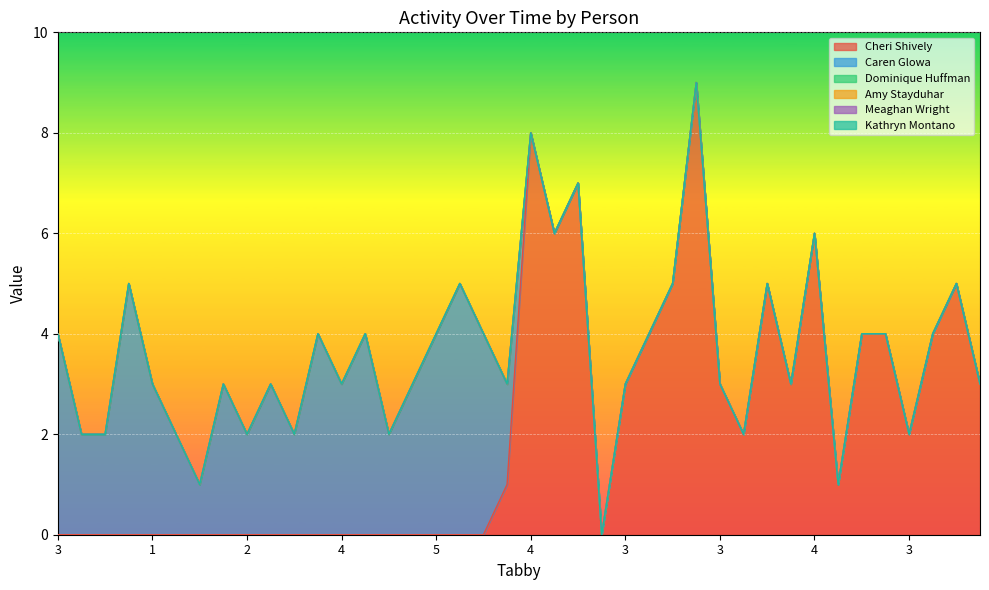

Reading left to right, extract all data points from this chart.

Cheri Shively: 0	0	0	0	0	0	0	0	0	0	0	0	0	0	0	0	0	0	0	1	8	6	7	0	3	4	5	9	3	2	5	3	6	1	4	4	2	4	5	3
Caren Glowa: 4	2	2	5	3	2	1	3	2	3	2	4	3	4	2	3	4	5	4	2	0	0	0	0	0	0	0	0	0	0	0	0	0	0	0	0	0	0	0	0
Dominique Huffman: 0	0	0	0	0	0	0	0	0	0	0	0	0	0	0	0	0	0	0	0	0	0	0	0	0	0	0	0	0	0	0	0	0	0	0	0	0	0	0	0
Amy Stayduhar: 0	0	0	0	0	0	0	0	0	0	0	0	0	0	0	0	0	0	0	0	0	0	0	0	0	0	0	0	0	0	0	0	0	0	0	0	0	0	0	0
Meaghan Wright: 0	0	0	0	0	0	0	0	0	0	0	0	0	0	0	0	0	0	0	0	0	0	0	0	0	0	0	0	0	0	0	0	0	0	0	0	0	0	0	0
Kathryn Montano: 0	0	0	0	0	0	0	0	0	0	0	0	0	0	0	0	0	0	0	0	0	0	0	0	0	0	0	0	0	0	0	0	0	0	0	0	0	0	0	0